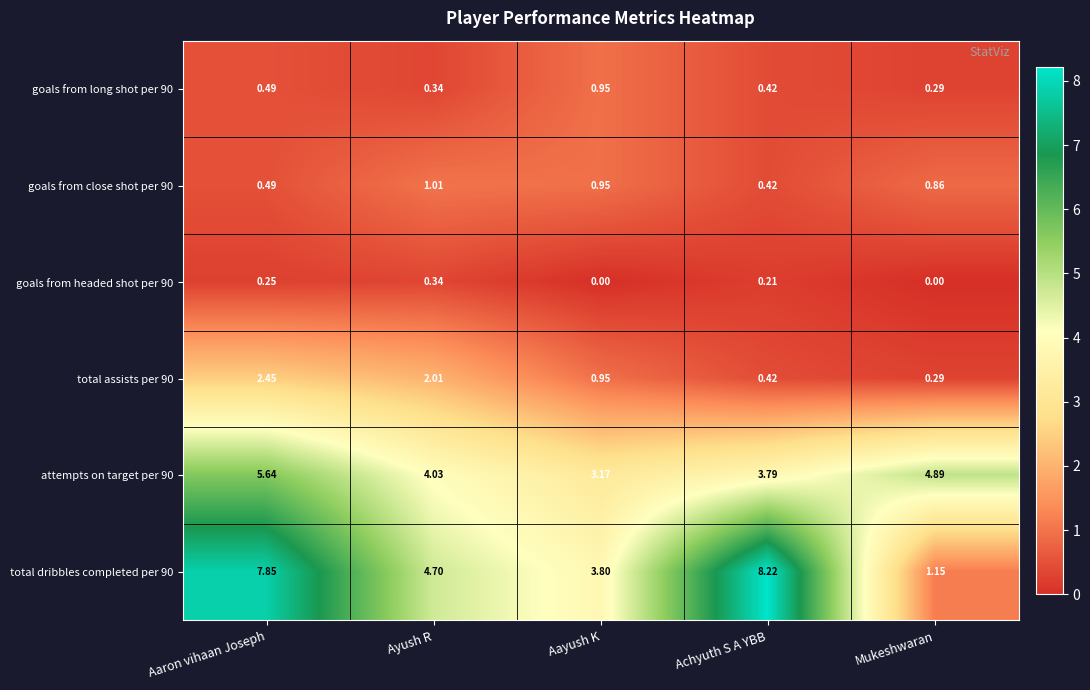

Rank the categories by attempts on target per 90 value from highest to lowest.

Aaron vihaan Joseph, Mukeshwaran, Ayush R, Achyuth S A YBB, Aayush K